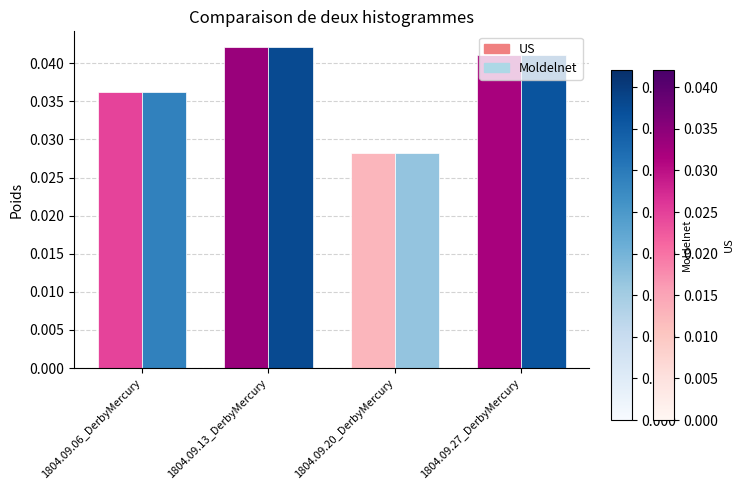

Which category has the highest value across all series?

1804.09.13_DerbyMercury